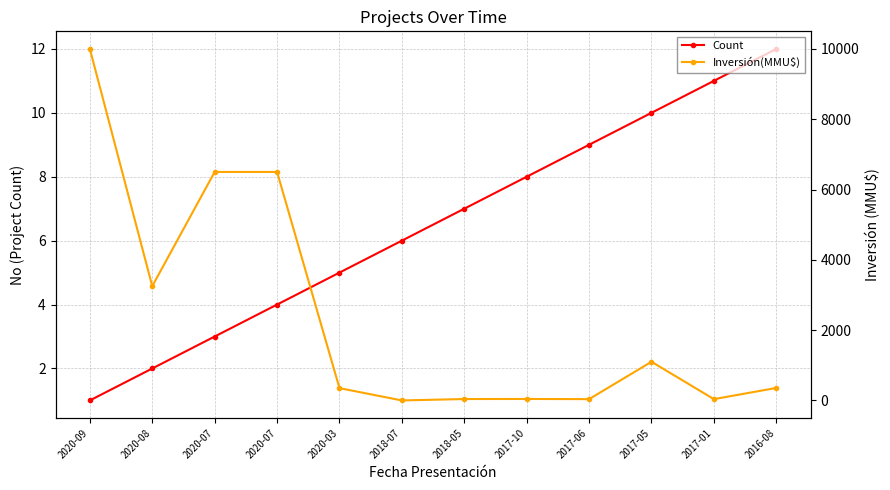

Rank the series by their average value, from lowest to highest.

Count, Inversión(MMU$)